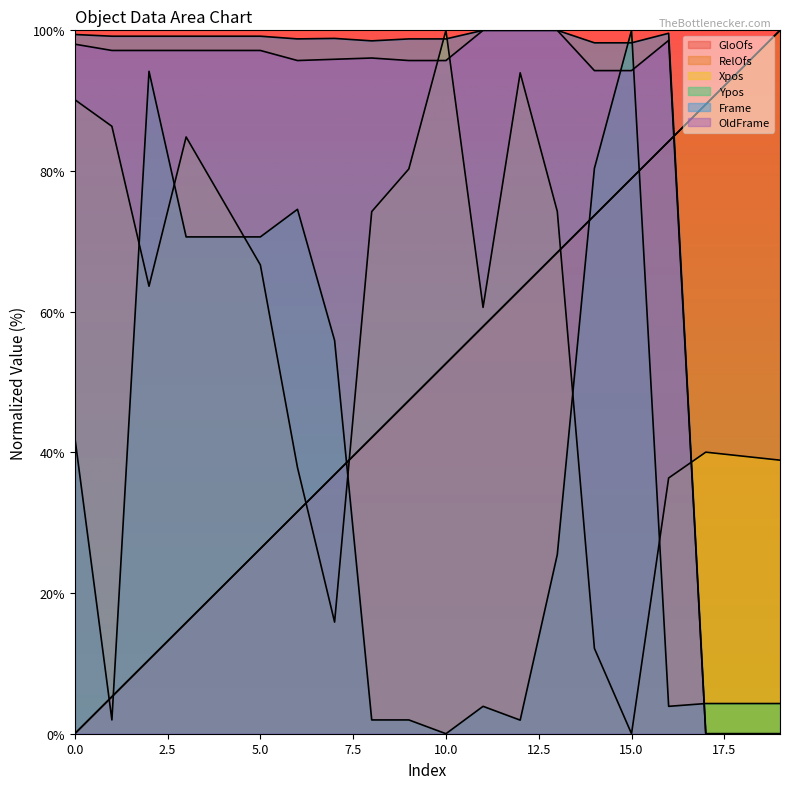

True or false: Xpos has a value of 23.3 at 7.

False